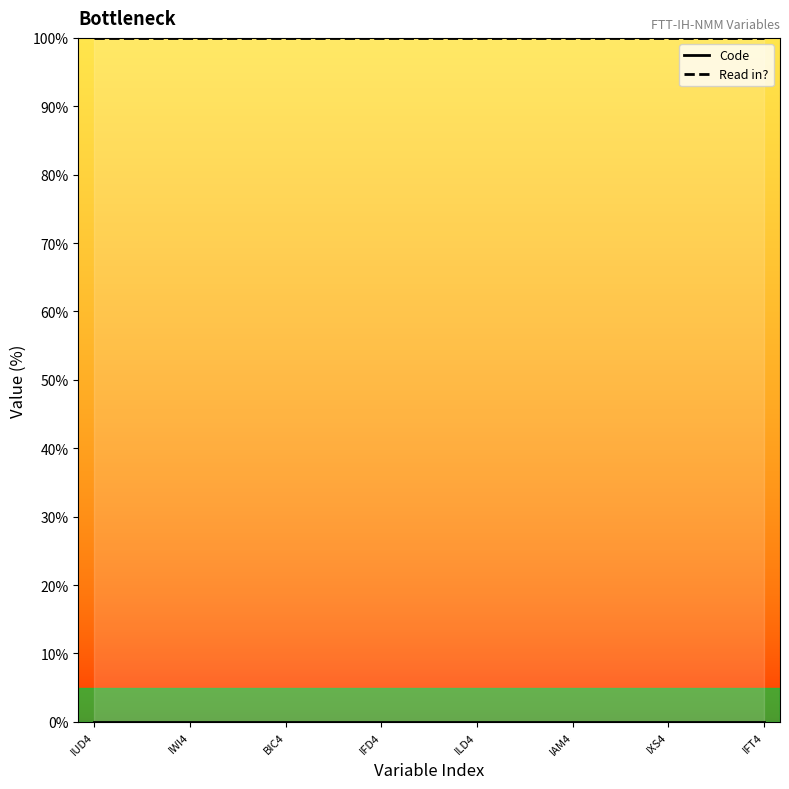

True or false: Code has more than 1 points higher than both neighbors.

False